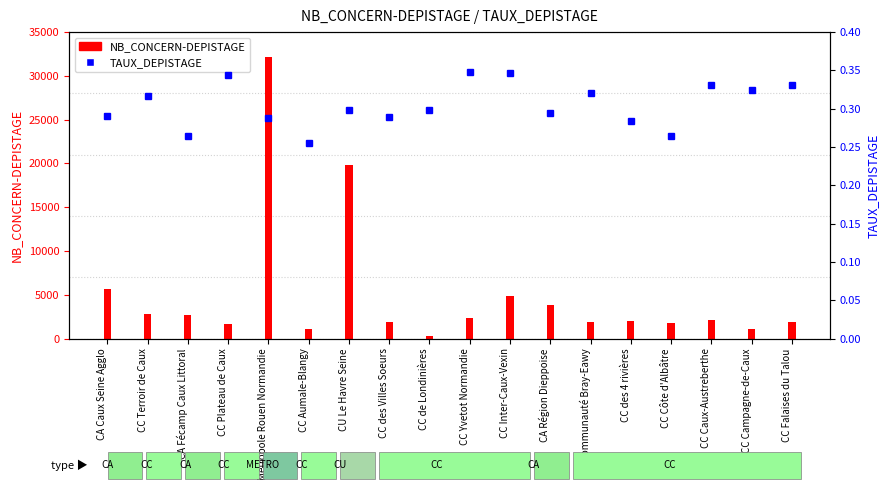

What is the difference between the second highest and minimum values in the TAUX_DEPISTAGE series?

0.1